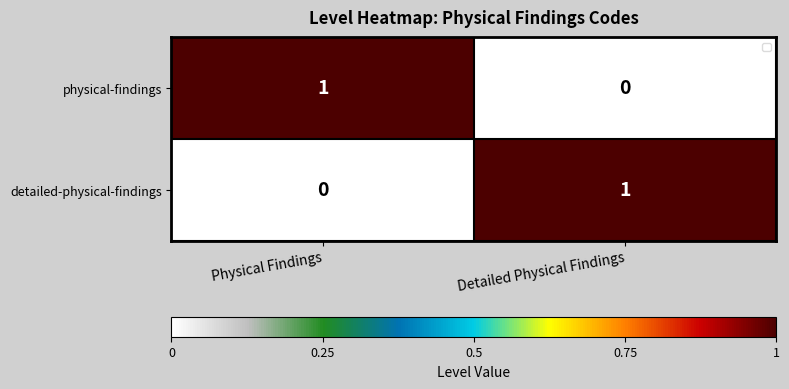

List the labels in order of value, largest first.

Detailed Physical Findings, Physical Findings